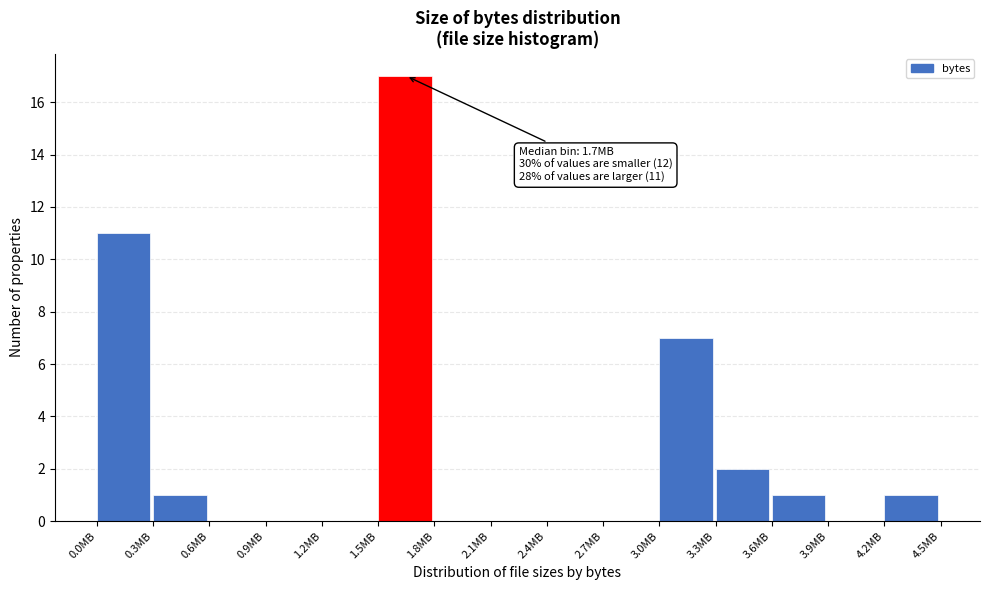

Reading left to right, list all the values displayed in this chart.

0.0MB=11	0.3MB=1	0.6MB=0	0.9MB=0	1.2MB=0	1.5MB=17	1.8MB=0	2.1MB=0	2.4MB=0	2.7MB=0	3.0MB=7	3.3MB=2	3.6MB=1	3.9MB=0	4.2MB=1